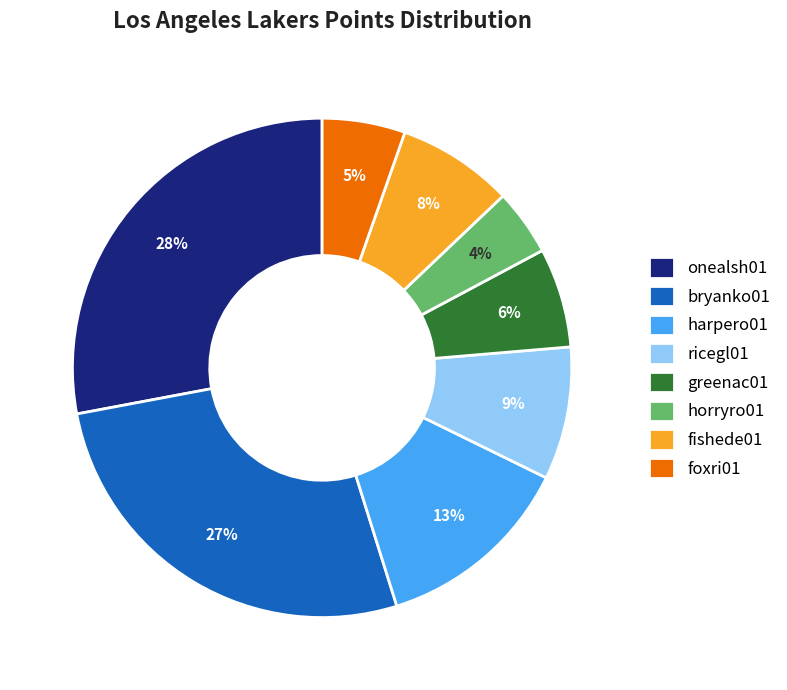

True or false: bryanko01 accounts for 21% of the total.

False